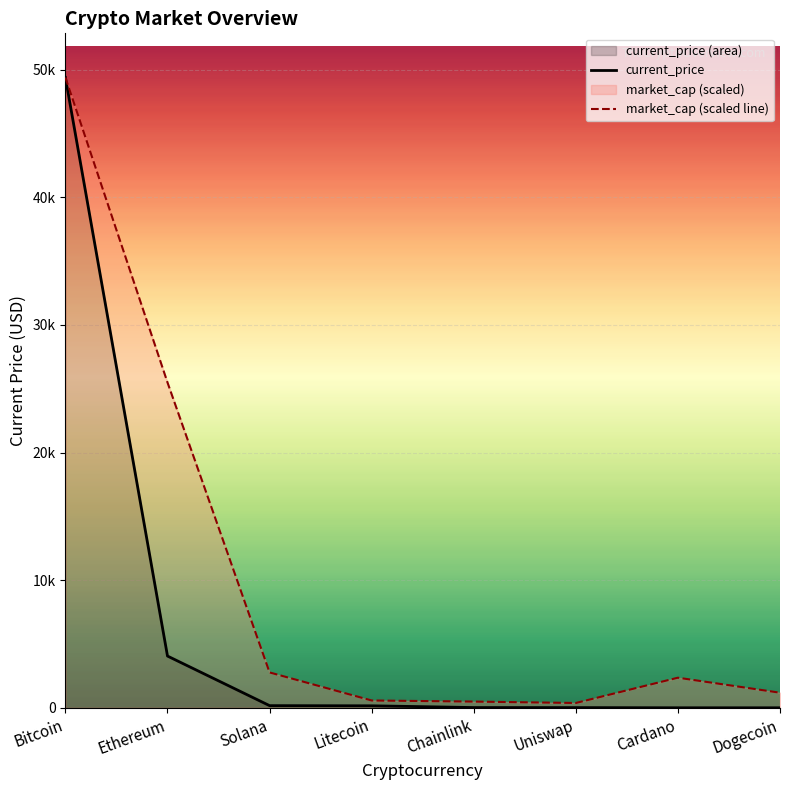

True or false: current_price and market_cap (scaled line) intersect in this chart.

False